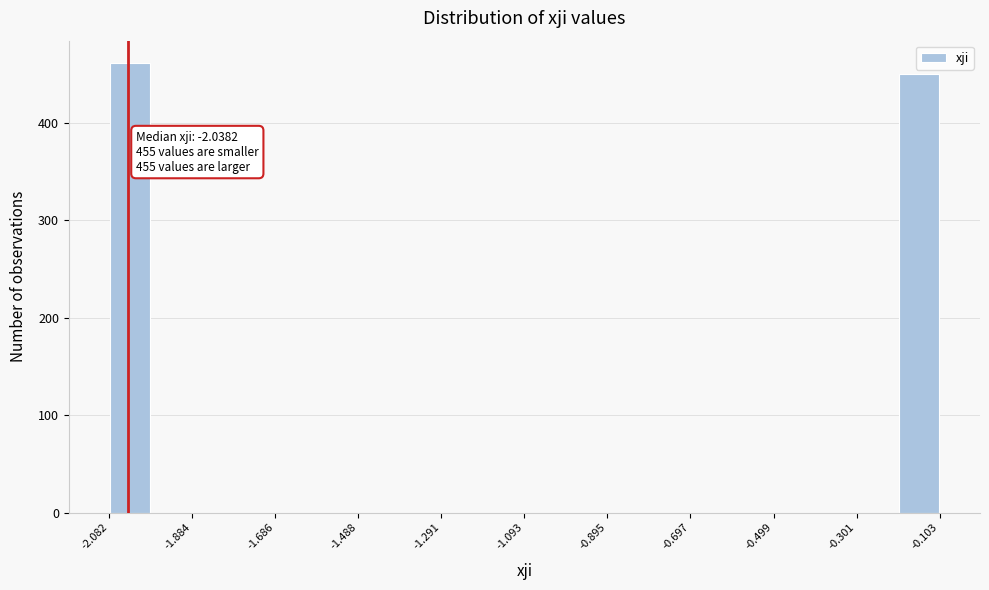

Which range on the x-axis has the tallest bar?

-2.08 to -1.98